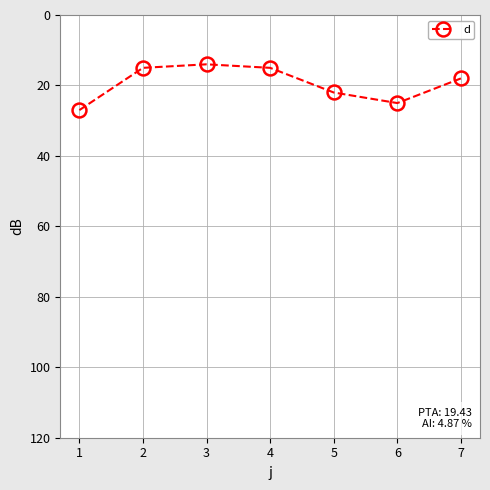

What is the maximum value shown in the chart?

27